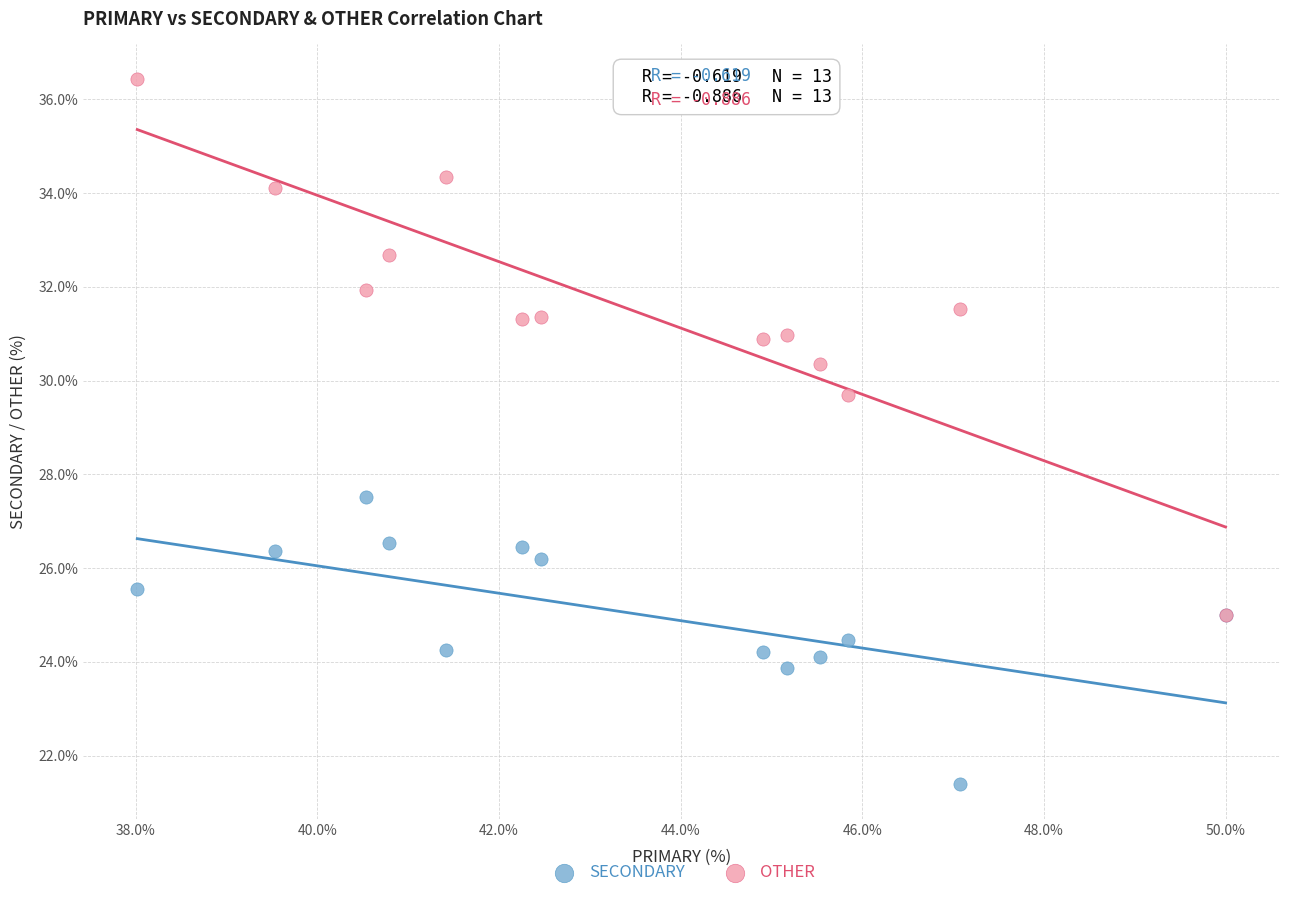

Across all series, what Y value is closest to 28?

27.5